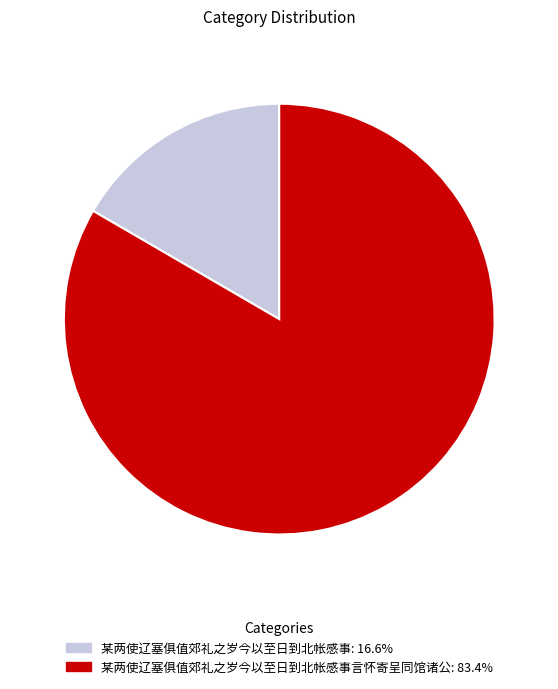

Does any single category account for the majority?

Yes